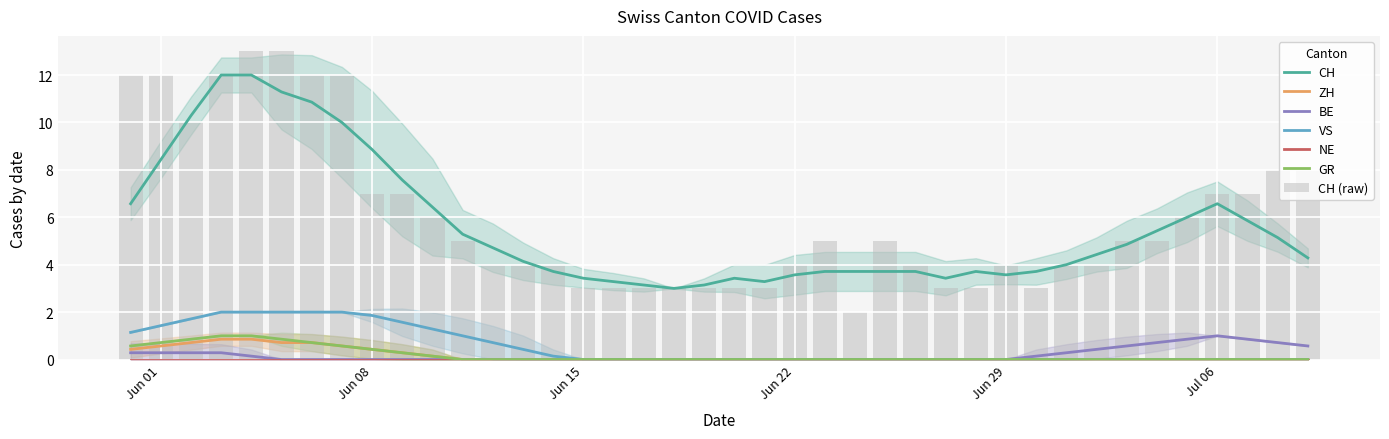

Count the number of data series in this chart.

6